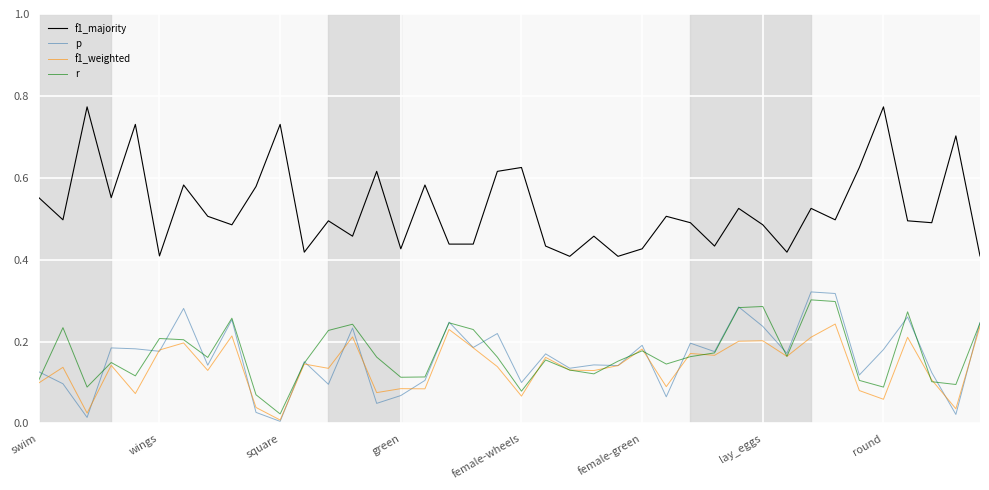

True or false: f1_weighted and f1_majority cross at least once.

False